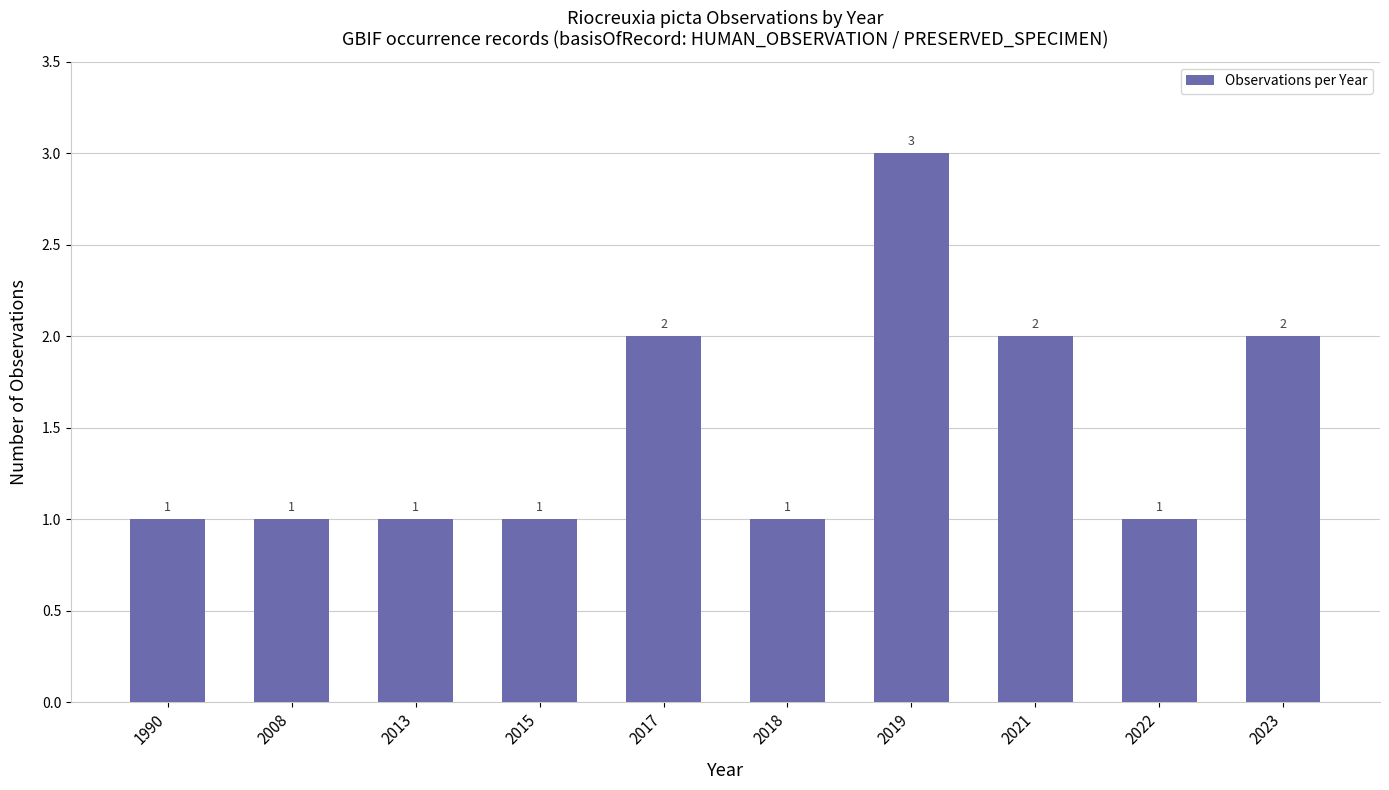

Reading left to right, transcribe all the data shown in this chart.

1990=1	2008=1	2013=1	2015=1	2017=2	2018=1	2019=3	2021=2	2022=1	2023=2